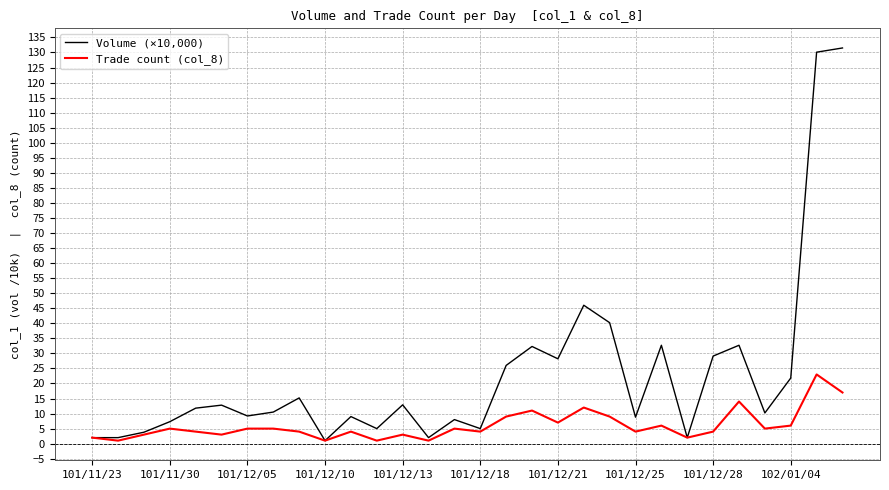

What is the difference between the maximum and minimum values in the Volume (×10,000) series?

130.5